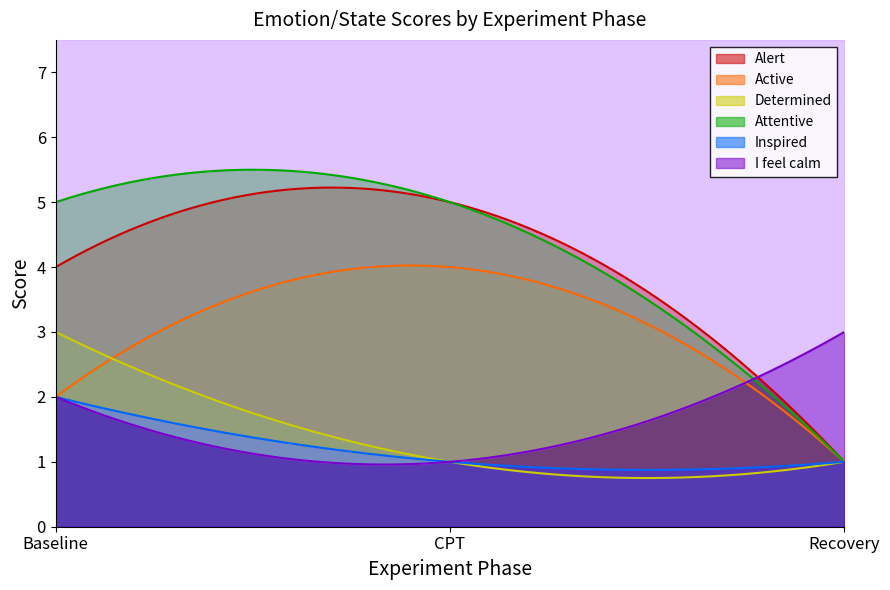

What is the difference between the Inspired values at Recovery and Baseline?

1